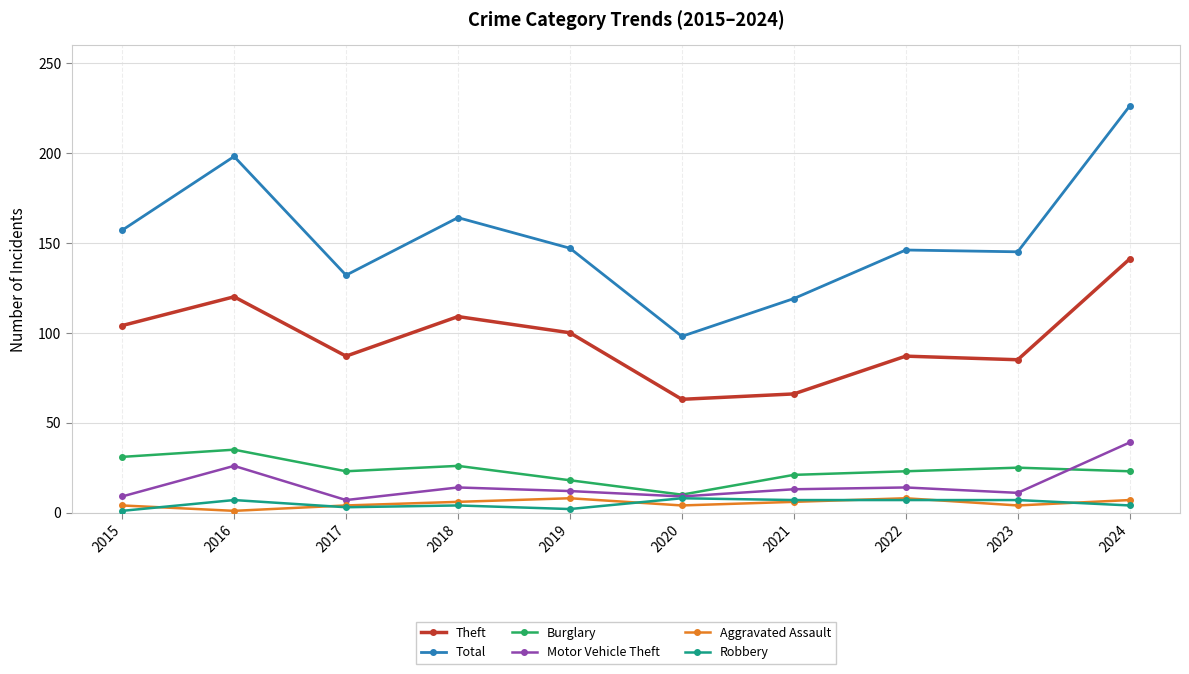

What are all the series names shown in the legend?

Theft, Total, Burglary, Motor Vehicle Theft, Aggravated Assault, Robbery